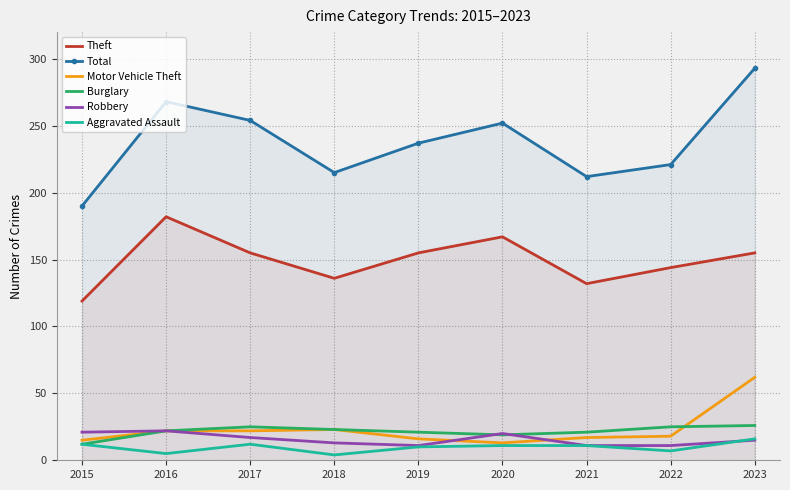

True or false: Motor Vehicle Theft and Burglary cross at least once.

True